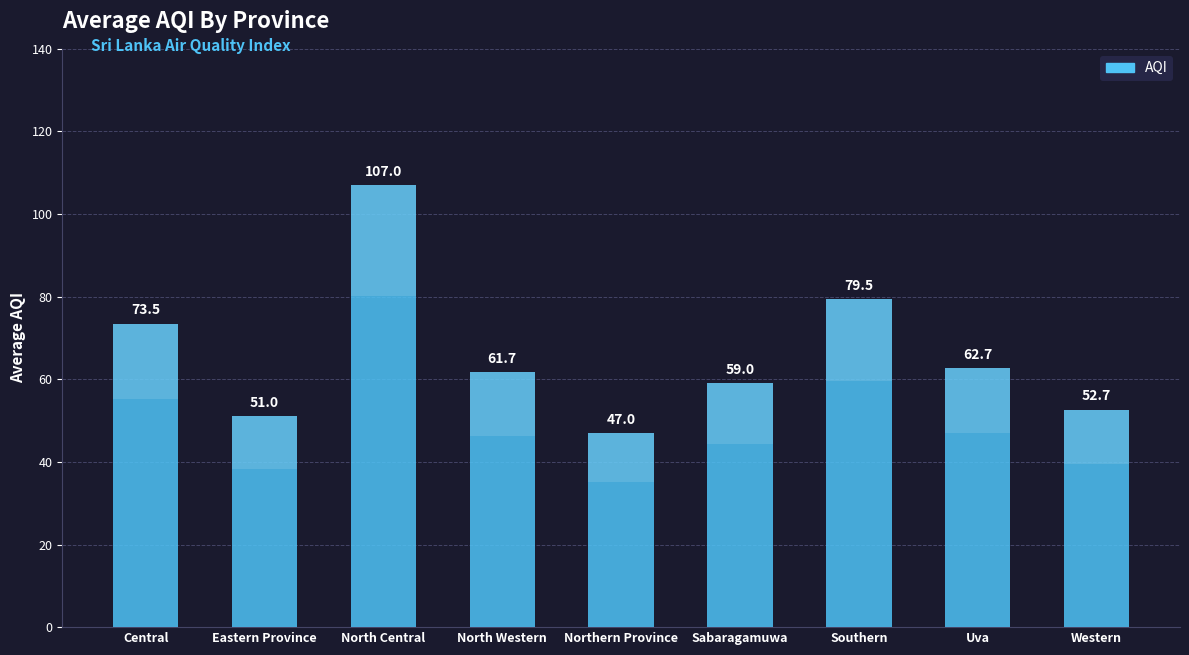

What is the sum of the values at Western and Uva?

115.3